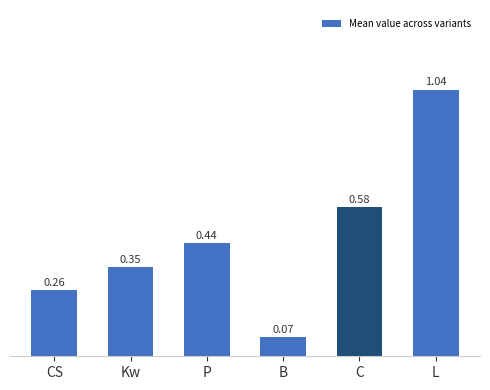

Is it true that the value at Kw is 0.6?

False